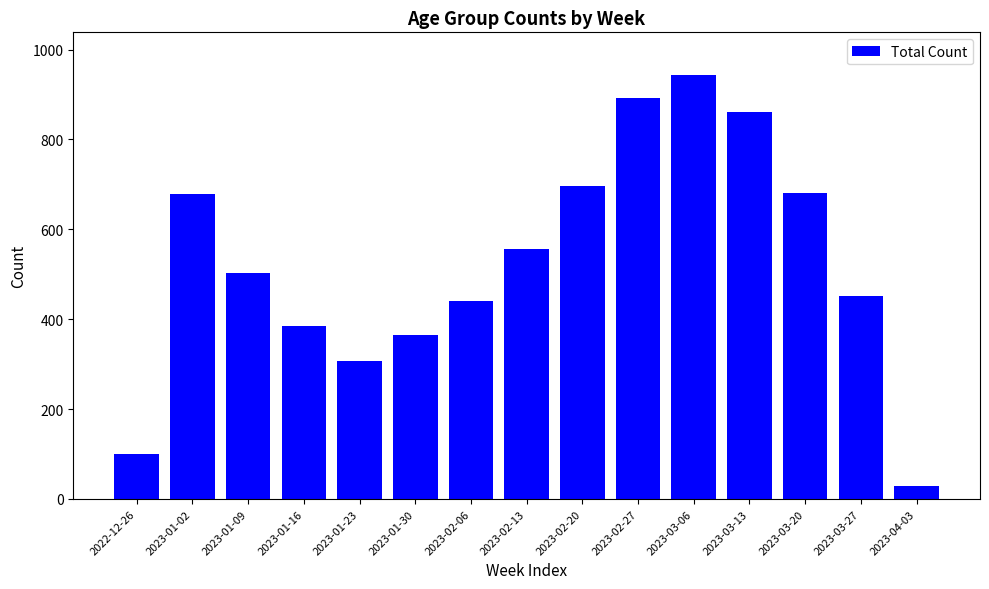

What is the value of the 5th bar from the left?

308